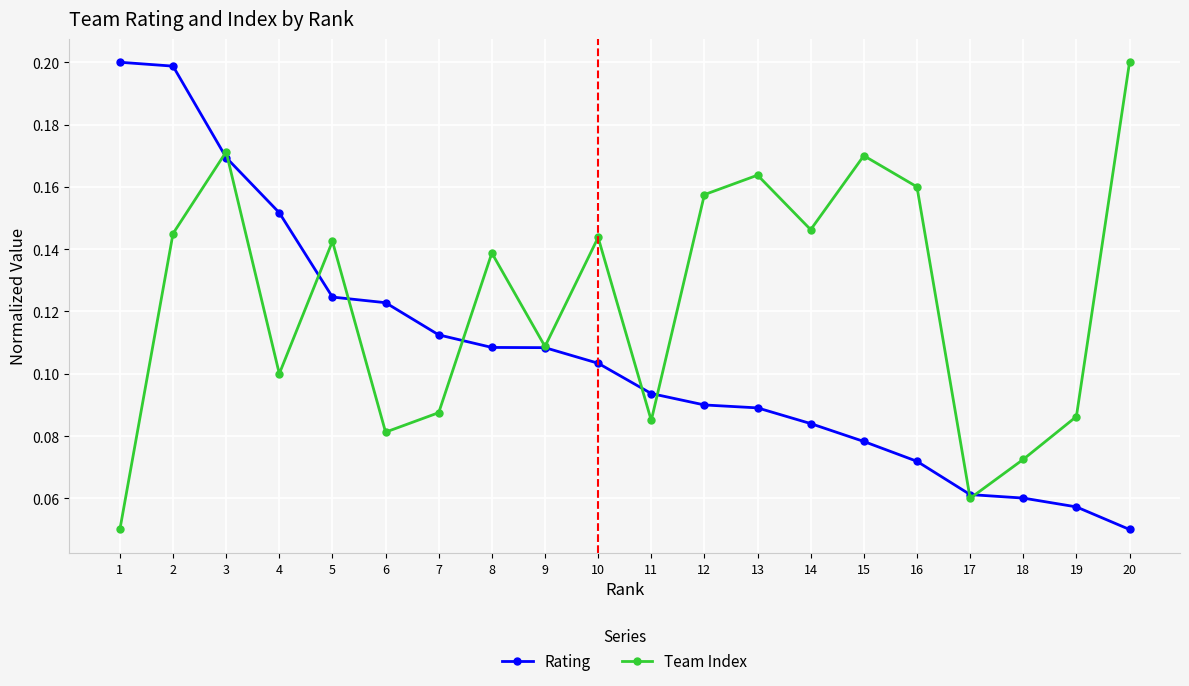

Rank the series by their average value, from highest to lowest.

Team Index, Rating